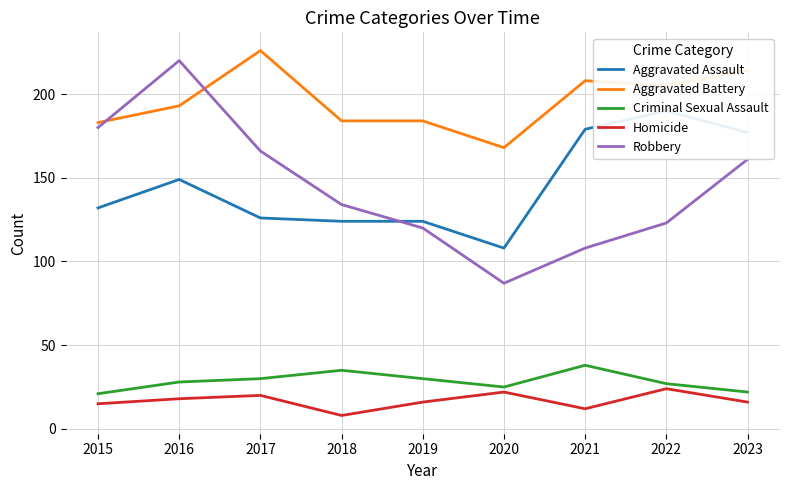

What is the sum of the Aggravated Battery values at 2018 and 2023?

398